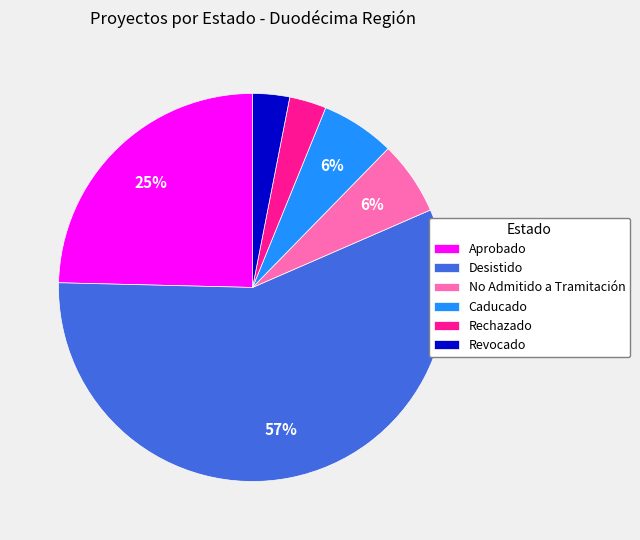

Count the number of slices in the pie.

6